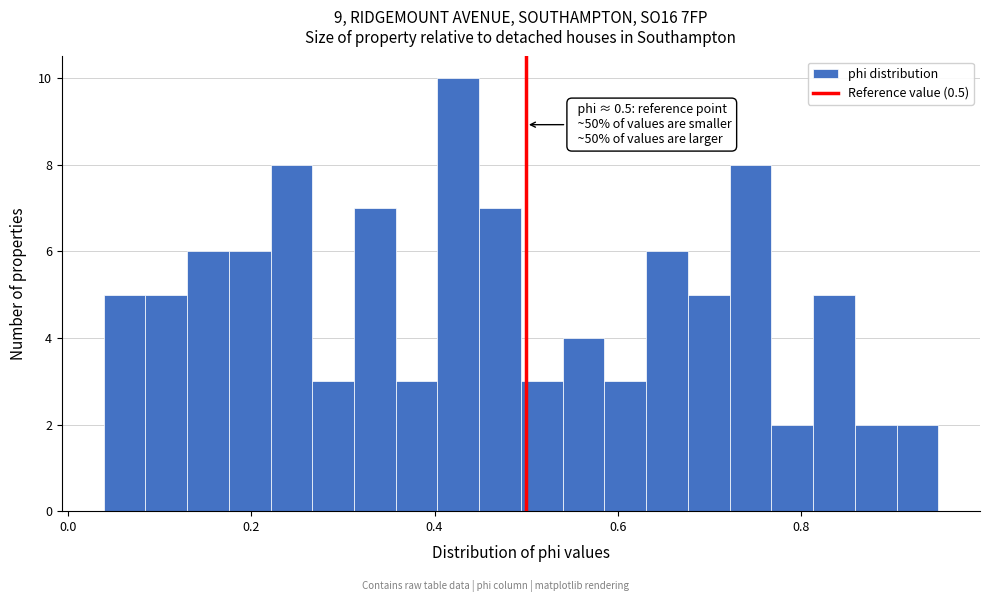

Read against the x-axis, roughly where is the centre of the tallest bar?

0.42